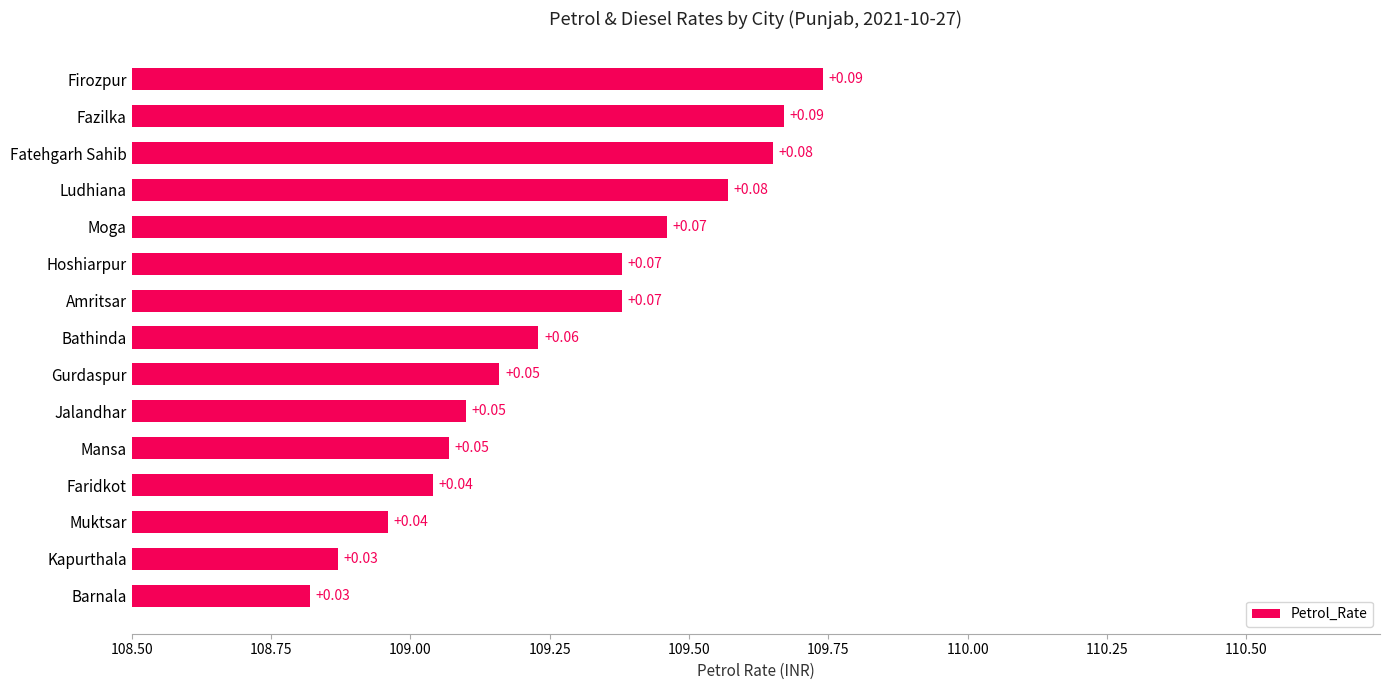

What is the minimum value shown in the chart?

108.8